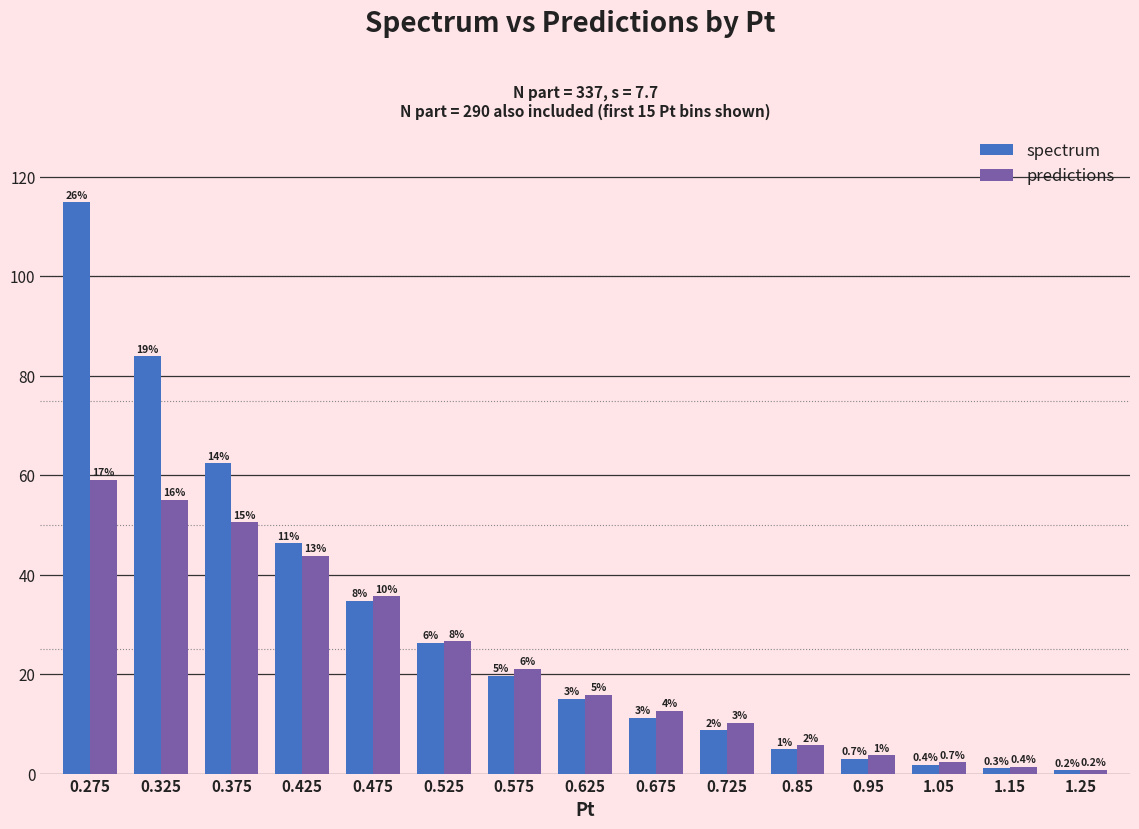

List the series in order of their overall mean, highest first.

spectrum, predictions